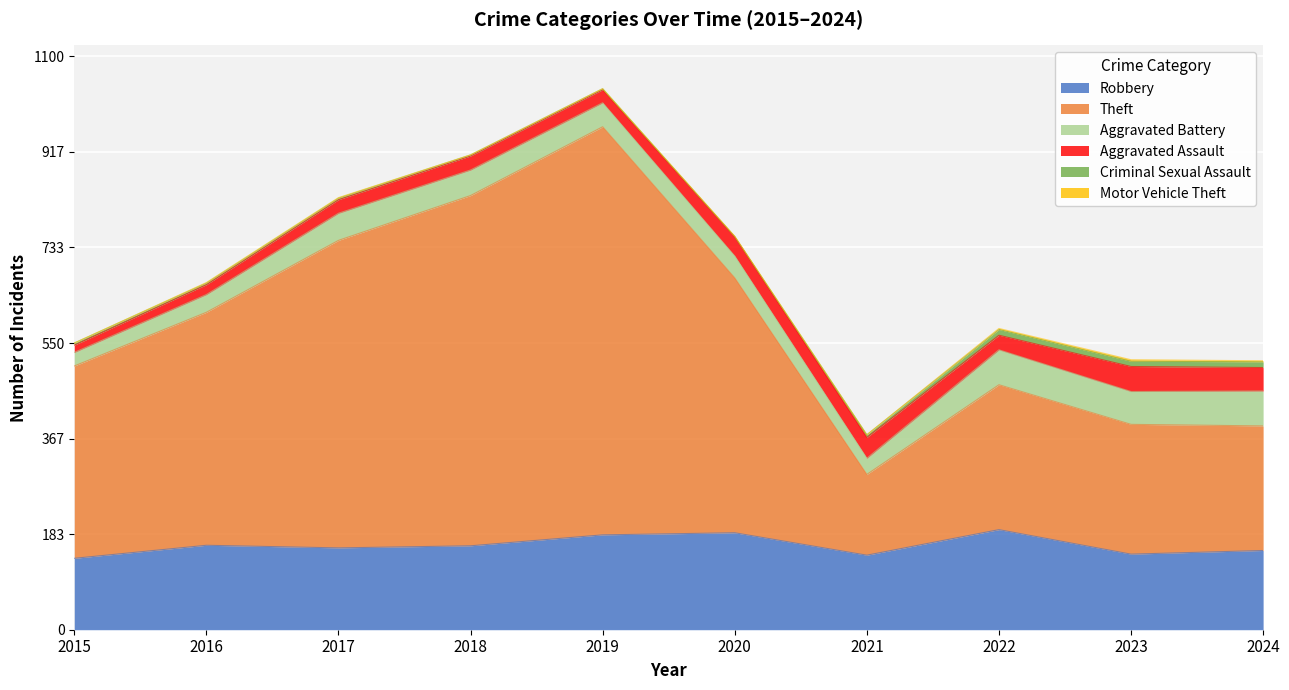

At which label does Robbery reach its peak?

2022